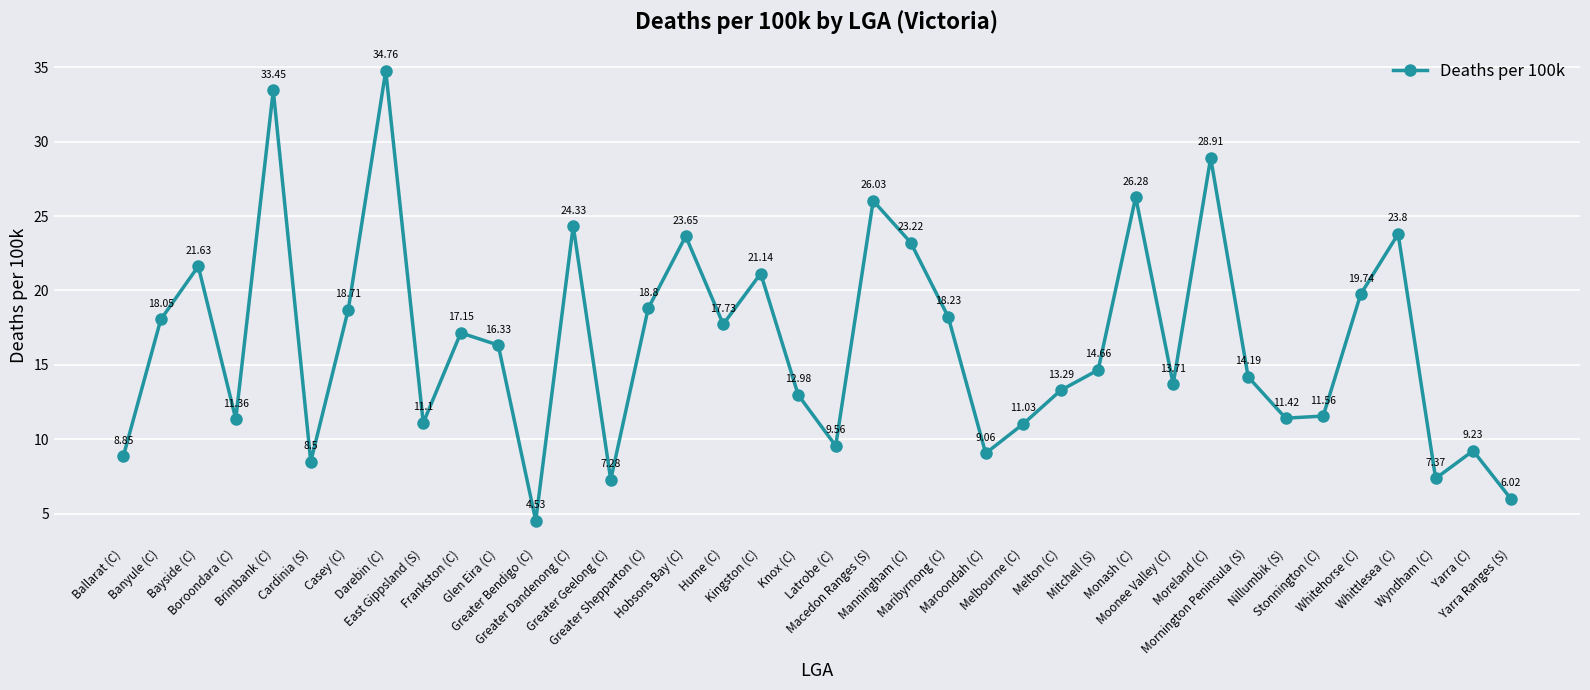

Rank the categories by value from highest to lowest.

Darebin (C), Brimbank (C), Moreland (C), Monash (C), Macedon Ranges (S), Greater Dandenong (C), Whittlesea (C), Hobsons Bay (C), Manningham (C), Bayside (C), Kingston (C), Whitehorse (C), Greater Shepparton (C), Casey (C), Maribyrnong (C), Banyule (C), Hume (C), Frankston (C), Glen Eira (C), Mitchell (S), Mornington Peninsula (S), Moonee Valley (C), Melton (C), Knox (C), Stonnington (C), Nillumbik (S), Boroondara (C), East Gippsland (S), Melbourne (C), Latrobe (C), Yarra (C), Maroondah (C), Ballarat (C), Cardinia (S), Wyndham (C), Greater Geelong (C), Yarra Ranges (S), Greater Bendigo (C)